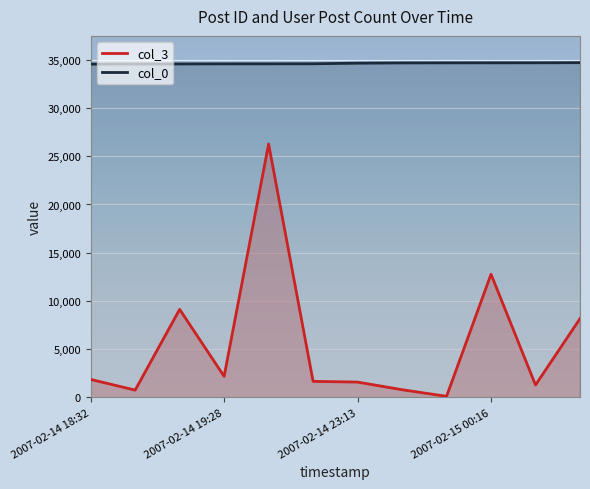

Which series has the largest total across all categories?

col_0